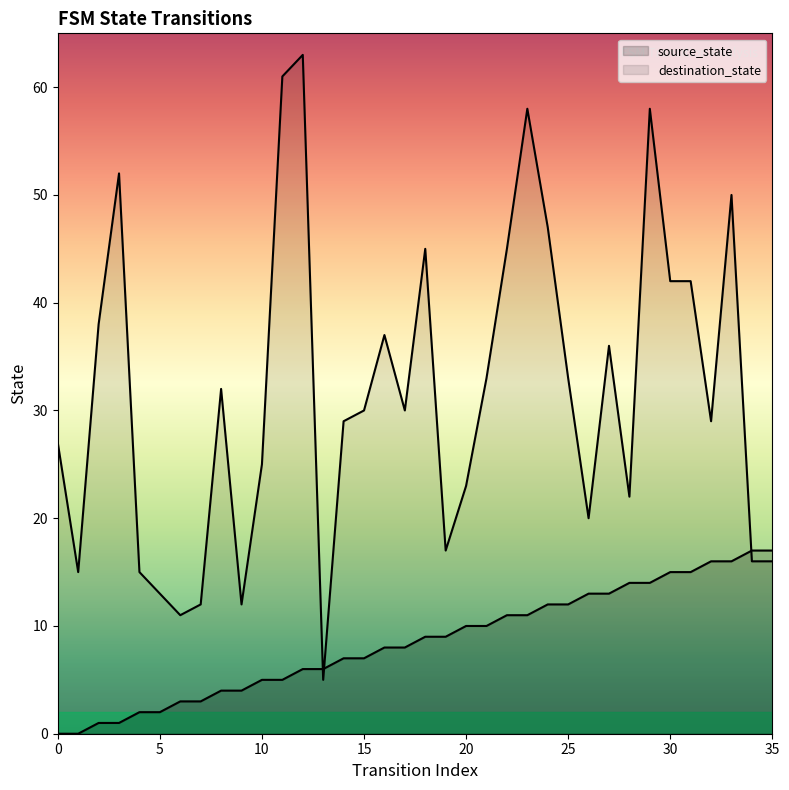

What is the total value across all series at 27?

49